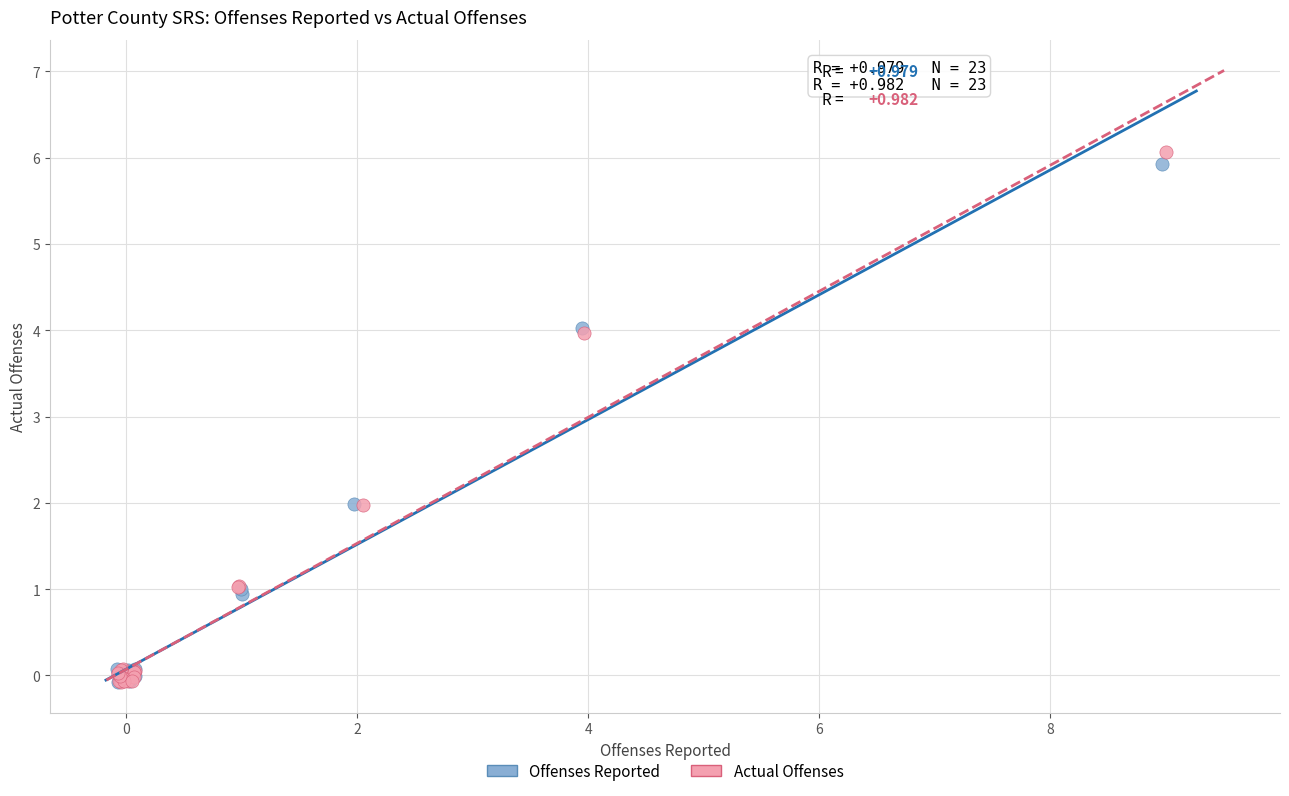

Which series has the largest Y range (max minus min)?

Actual Offenses